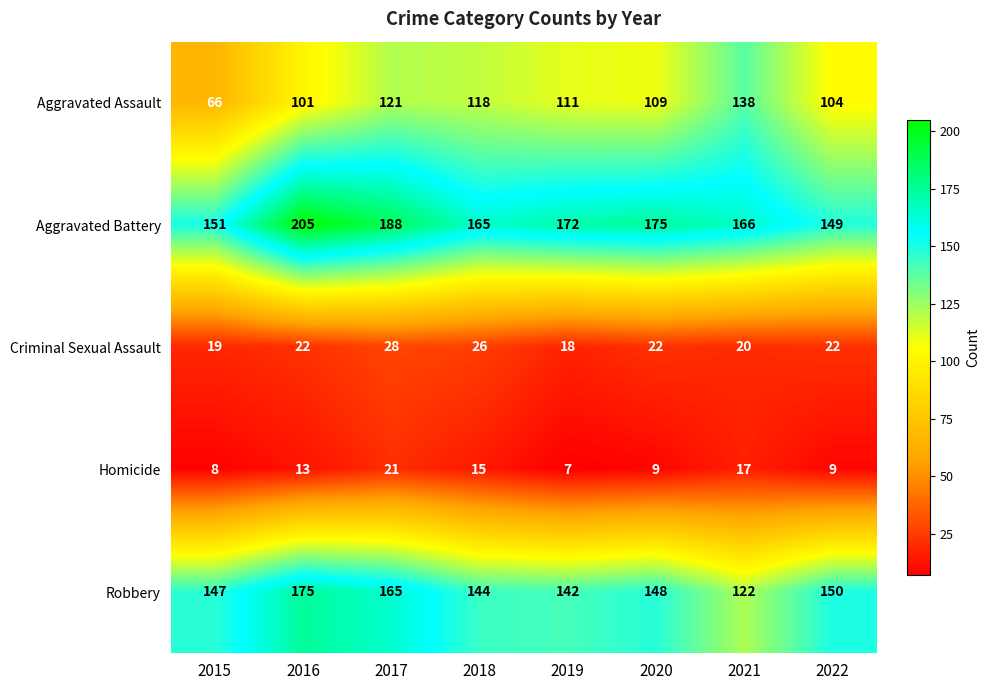

Rank the series at 2020 from lowest to highest value.

Homicide, Criminal Sexual Assault, Aggravated Assault, Robbery, Aggravated Battery